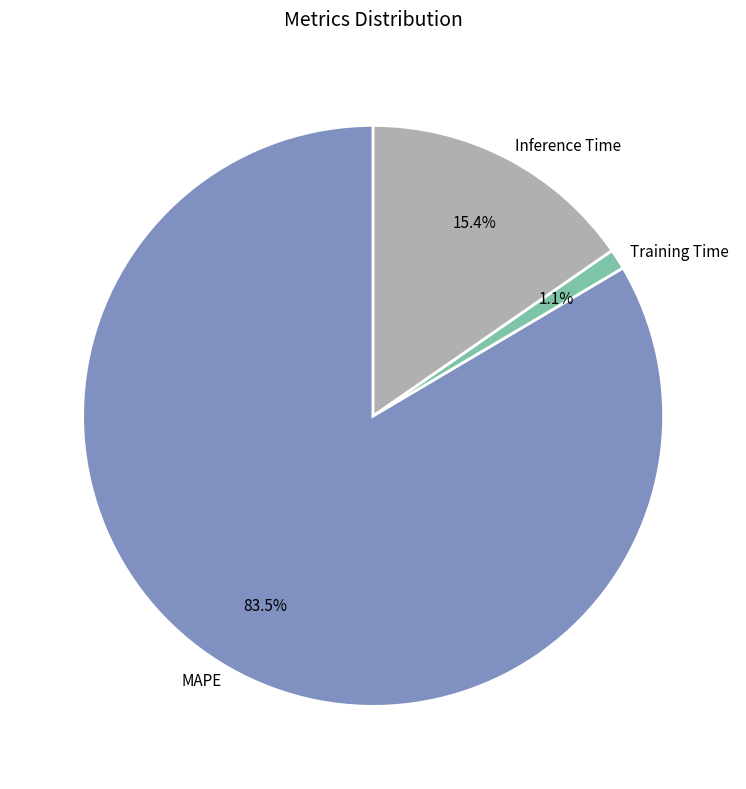

To the nearest percent, what portion does Training Time represent?

1%